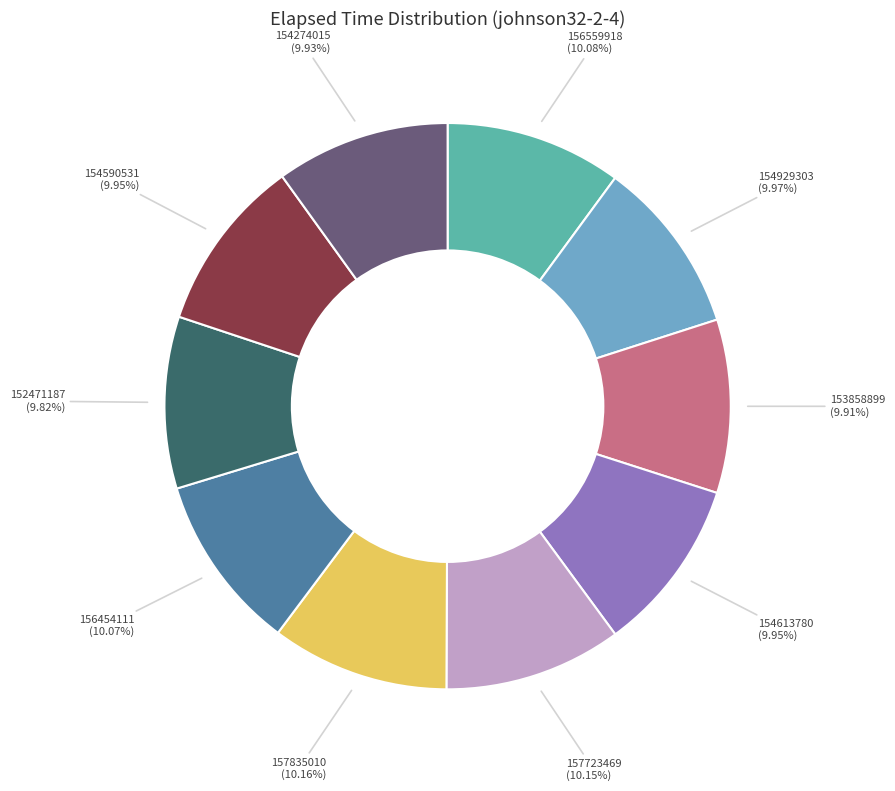

Approximately how many times larger is the value at 154274015 compared to 154929303?

1.0